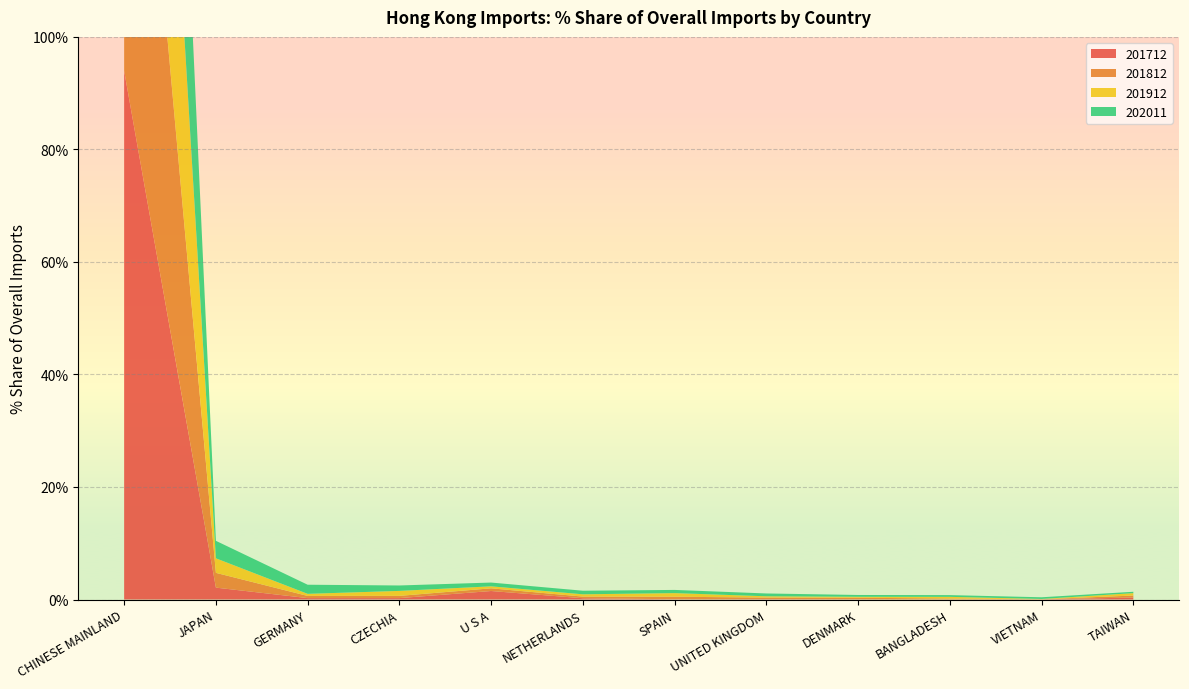

Reading left to right, what are all the values shown in this chart?

201712: 94.0	2.1	0.3	0.3	1.5	0.2	0.0	0.1	0.0	0.0	0.0	0.3
201812: 90.7	2.6	0.4	0.4	0.5	0.3	0.4	0.3	0.3	0.2	0.0	0.4
201912: 92.6	2.6	0.4	0.9	0.4	0.4	0.6	0.2	0.2	0.3	0.0	0.4
202011: 89.6	3.1	1.6	1.0	0.7	0.6	0.6	0.5	0.3	0.3	0.3	0.2